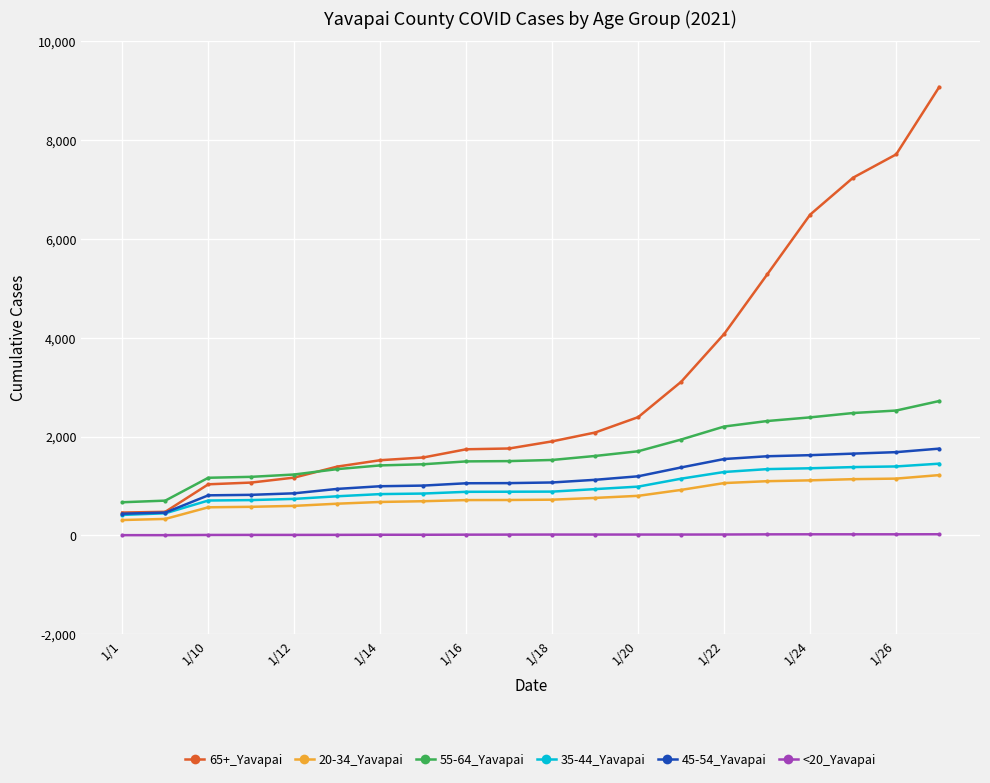

True or false: <20_Yavapai and 65+_Yavapai cross at least once.

False